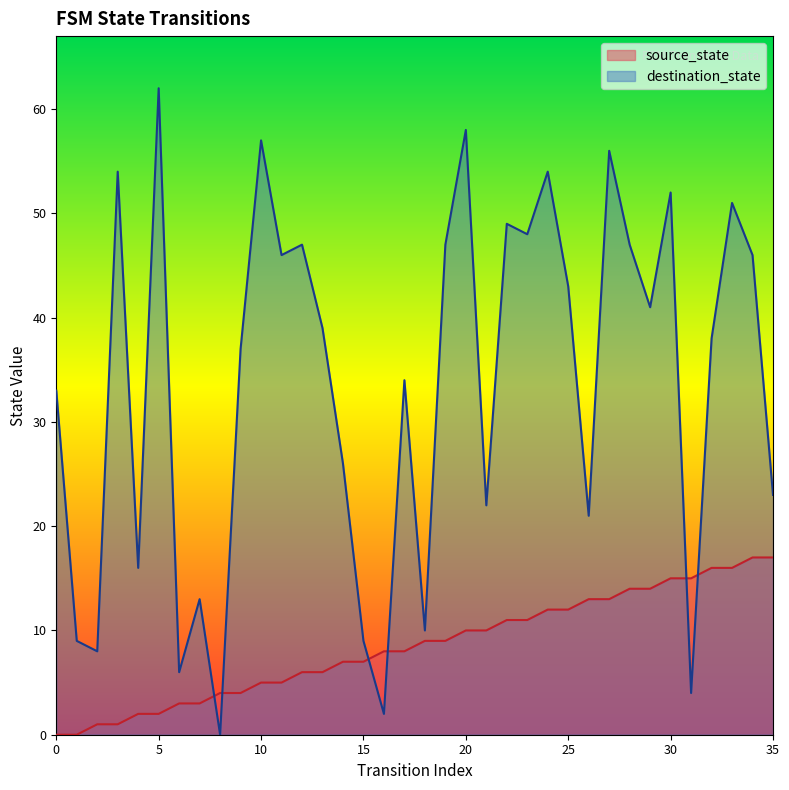

Does the chart have visible grid lines?

No